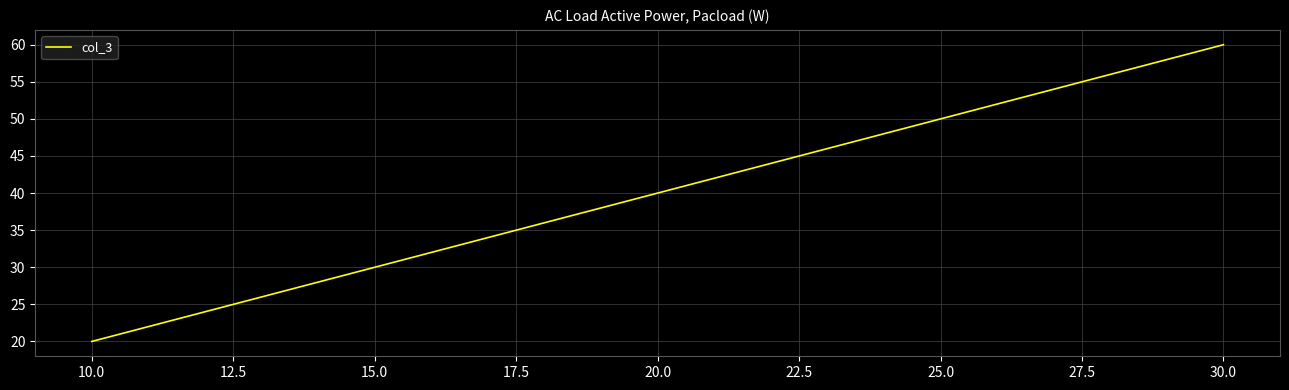

The chart shows a value of 86 at 30.0. True or false?

False